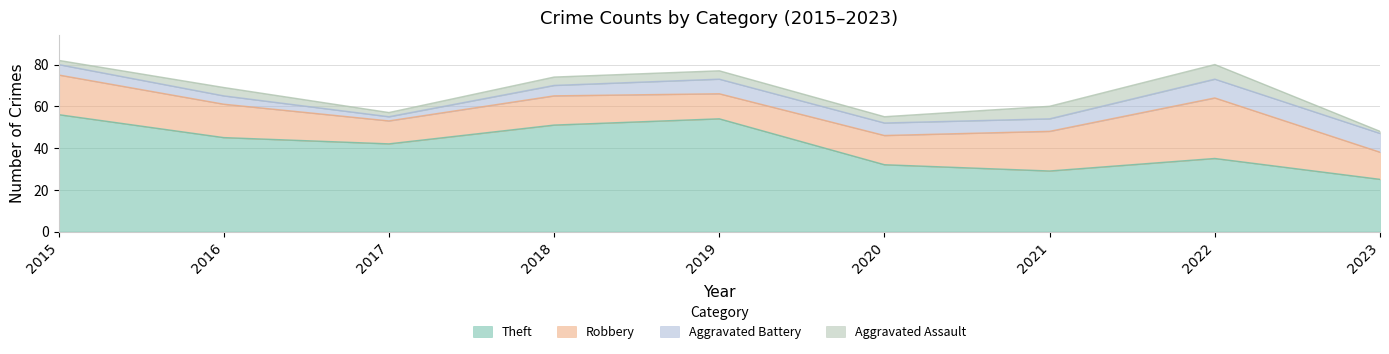

True or false: Theft and Aggravated Battery intersect in this chart.

False